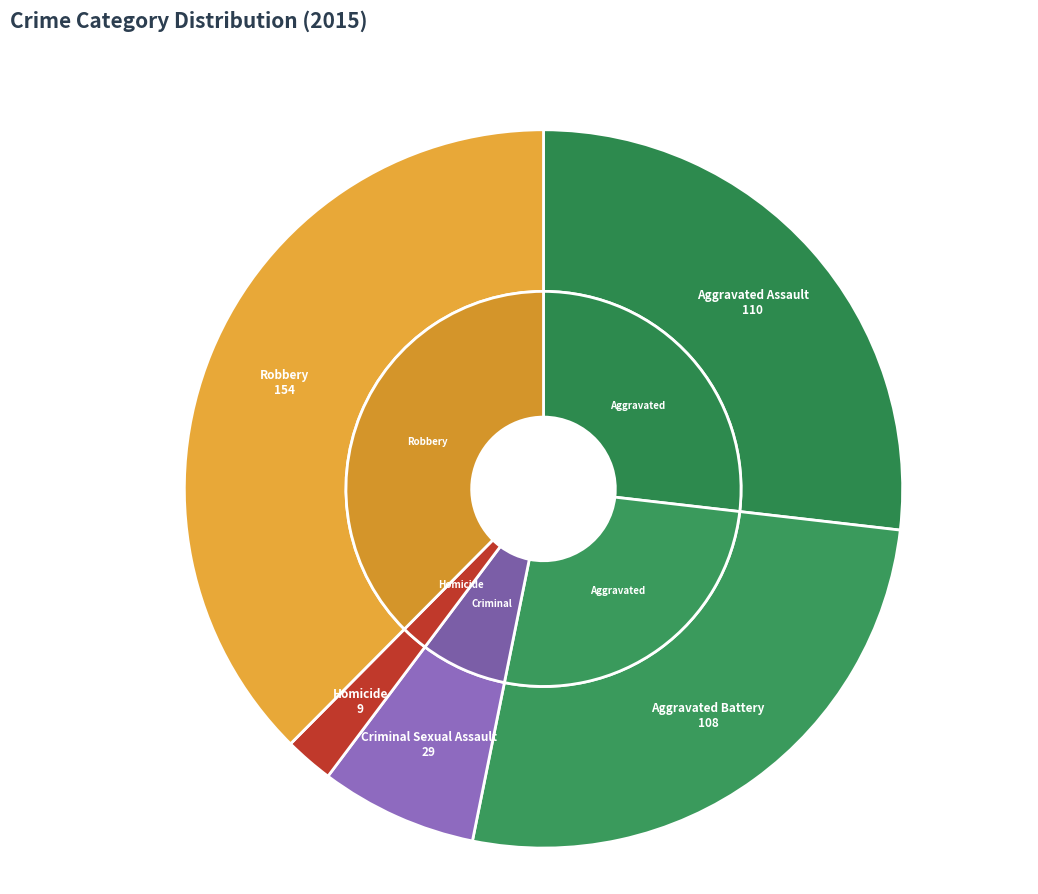

To the nearest percent, what portion does Robbery represent?

38%